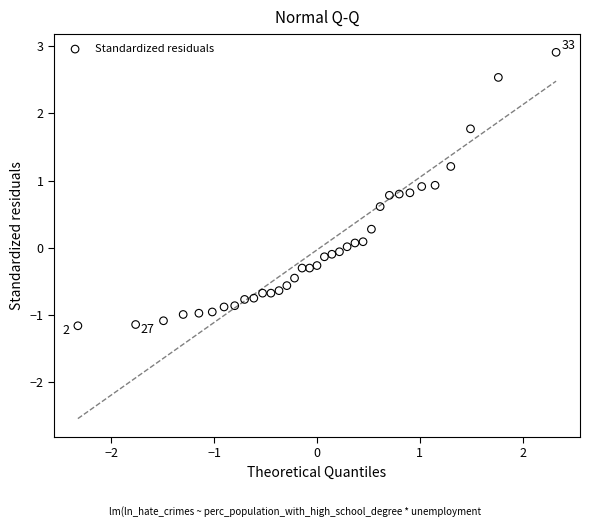

What is the range of Y values (max minus min)?

4.1